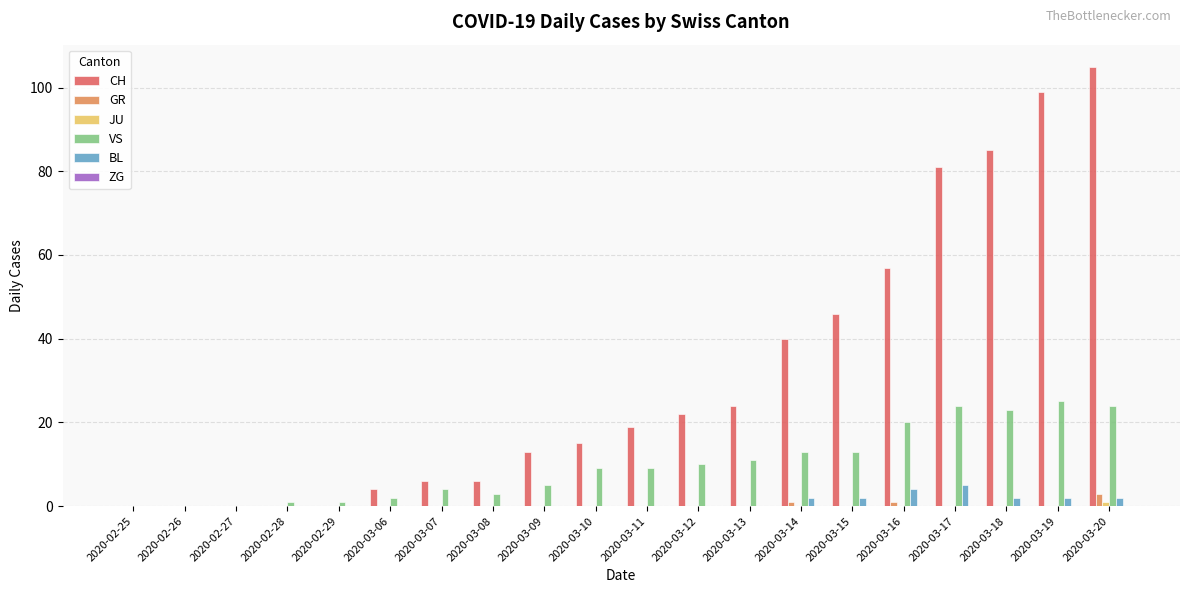

How many groups of bars are there?

20